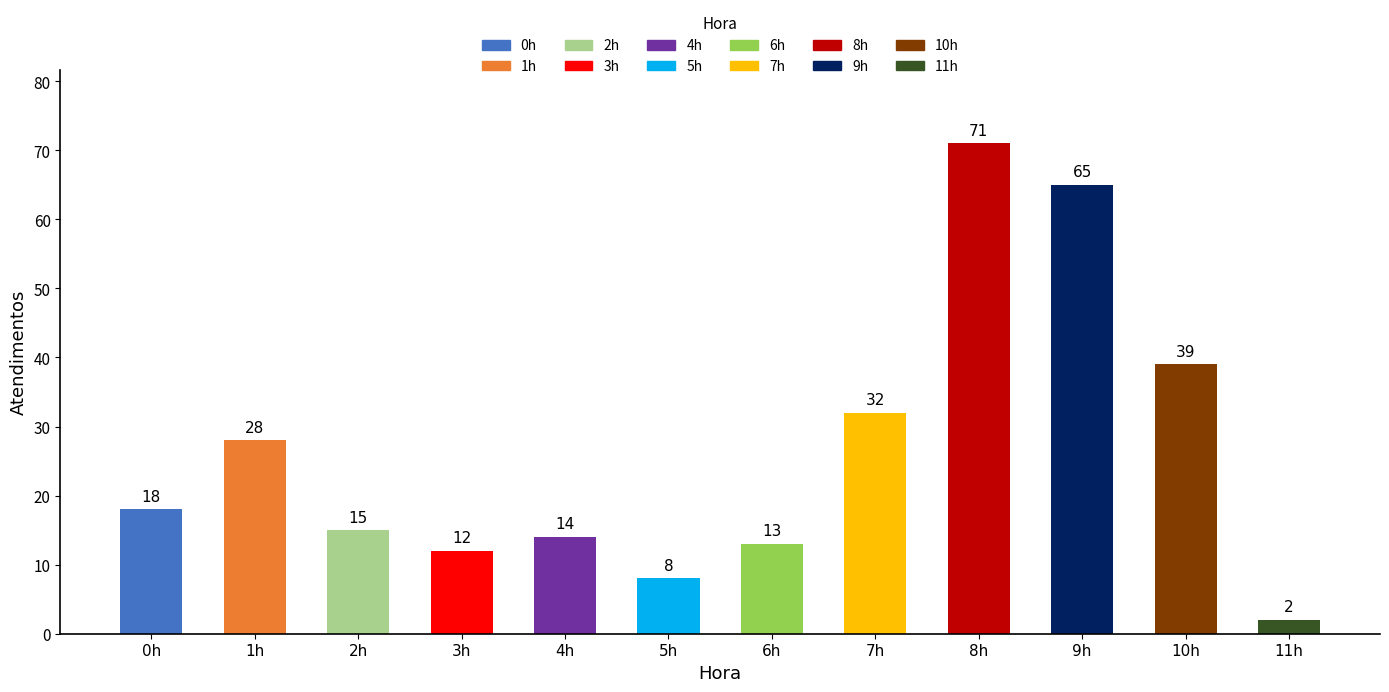

What is the sum of the values at 6h and 3h?

25